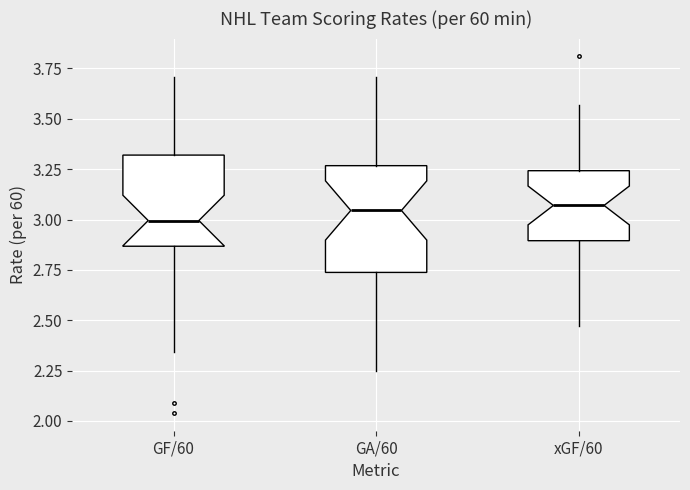

Reading left to right, transcribe this box plot: for each box, give where its median line is, the range the box spans, and where its two whiskers end, as read against the y-axis. The values are not printed on the chart, so give them approximately, as read against the axis.

GF/60: median 3.00, box 2.85 to 3.30, whiskers 2.35 to 3.70
GA/60: median 3.05, box 2.75 to 3.25, whiskers 2.25 to 3.70
xGF/60: median 3.05, box 2.90 to 3.25, whiskers 2.45 to 3.55